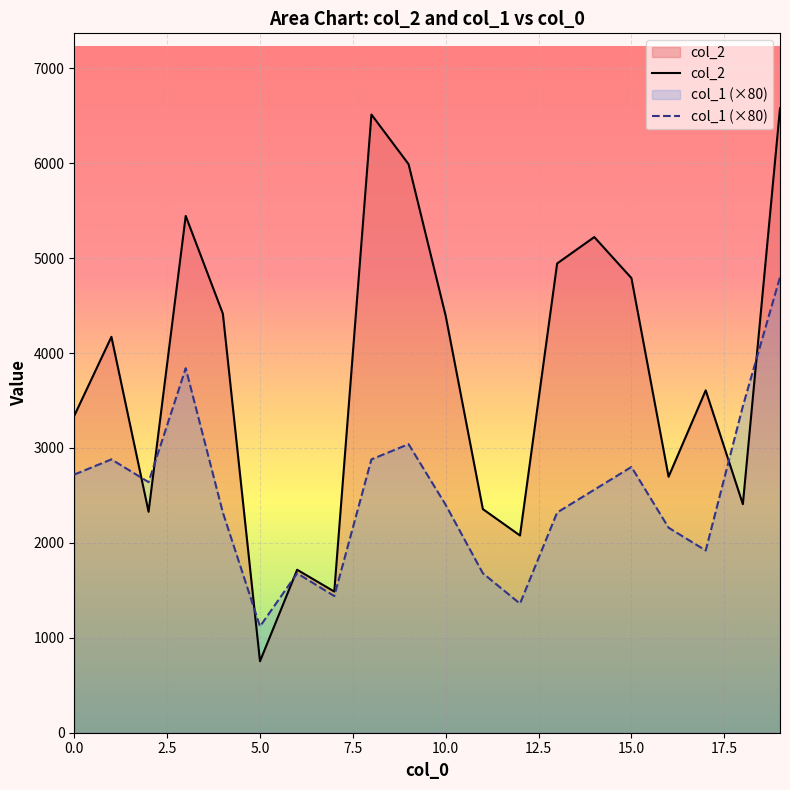

What is the difference between the second highest and second lowest values in the col_1 (×80) series?

2480